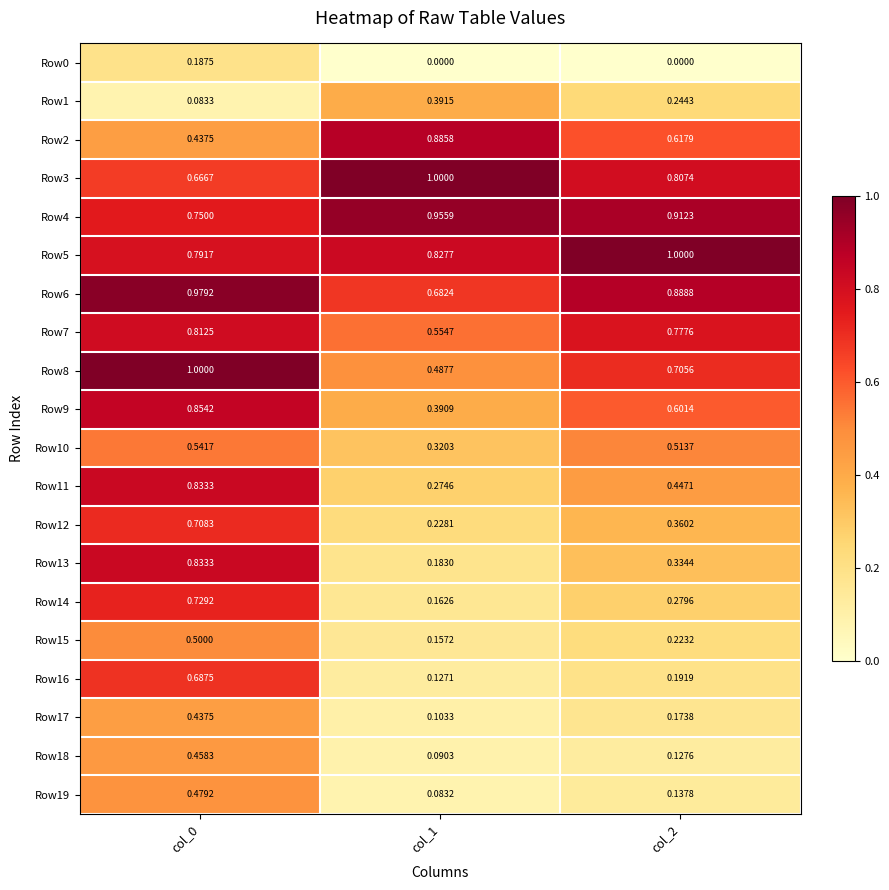

Is the value of Row1 at col_1 greater than the value of Row8 at col_2?

No